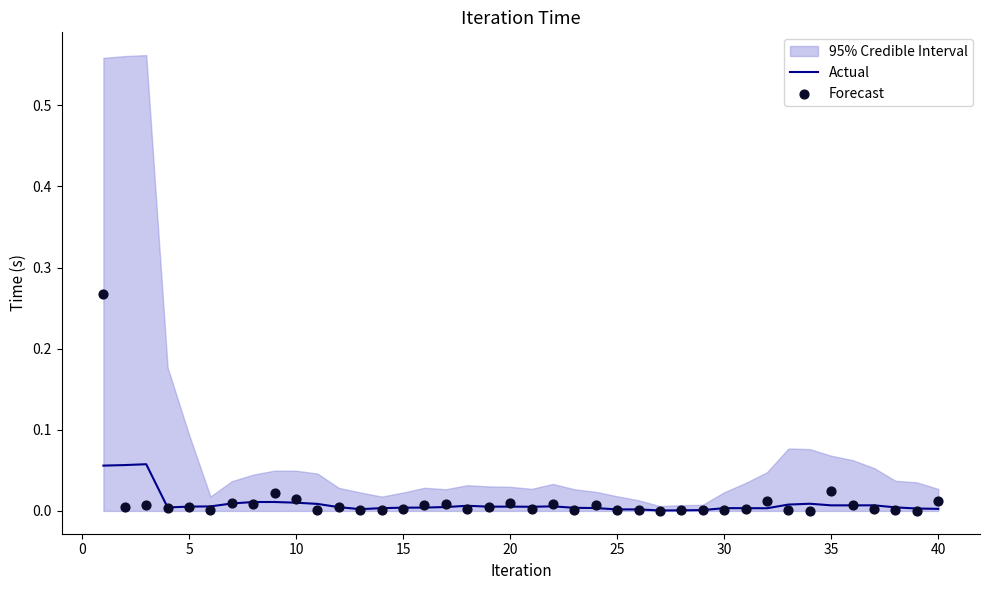

Which series has the widest spread of Y values?

Forecast